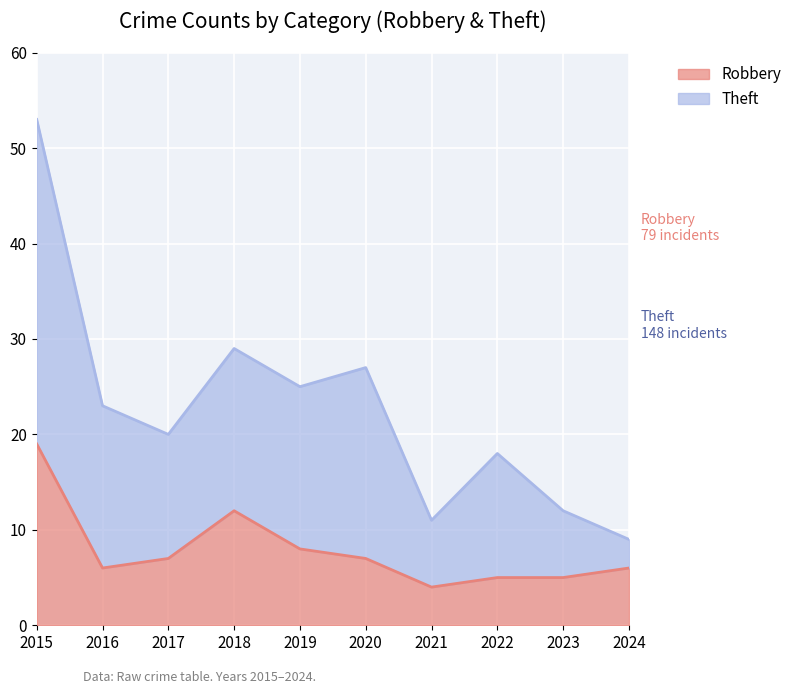

What is the total value across all series at 2019?

25